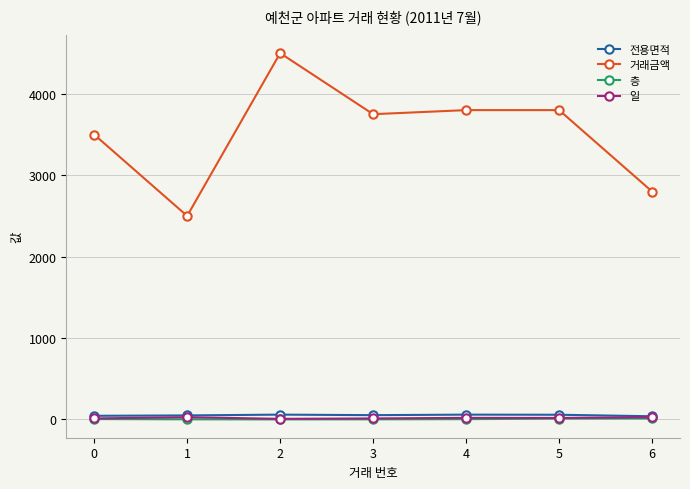

Is this an area chart (filled region under the line)?

No